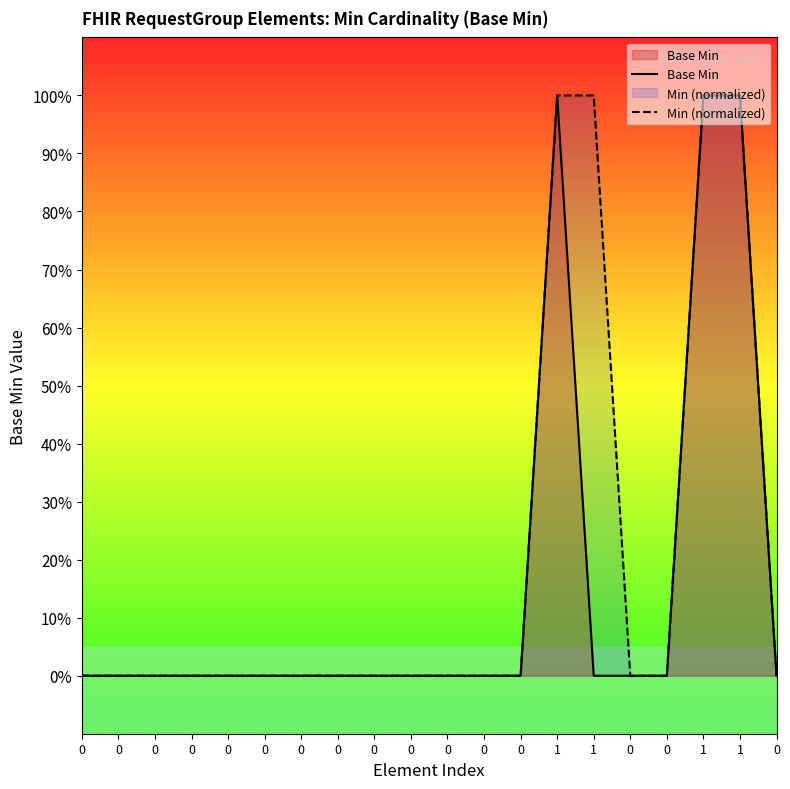

Which series changed the most between 0 and 0?

Base Min